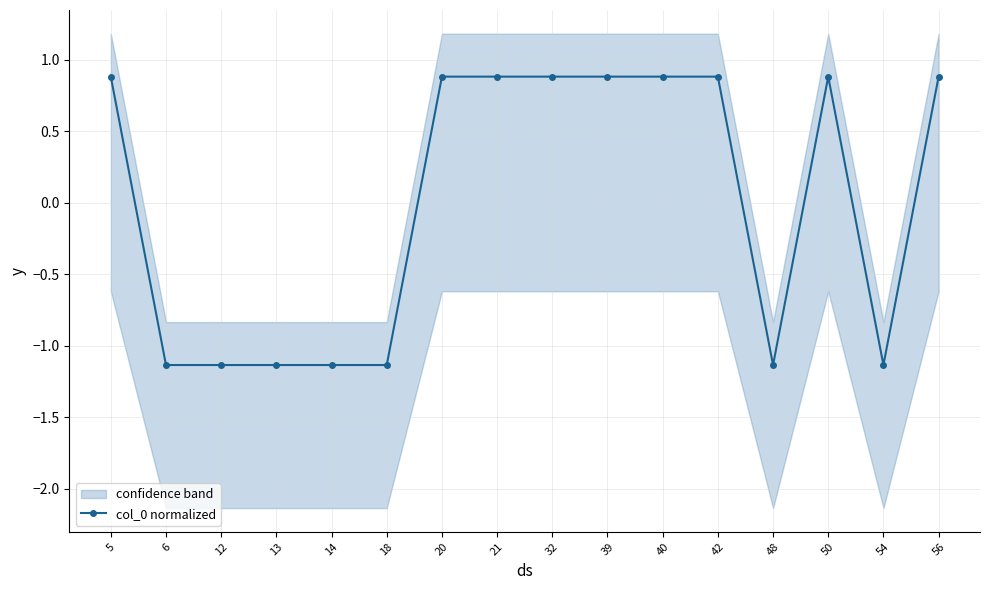

What is the difference between the values at 50 and 18?

2.0